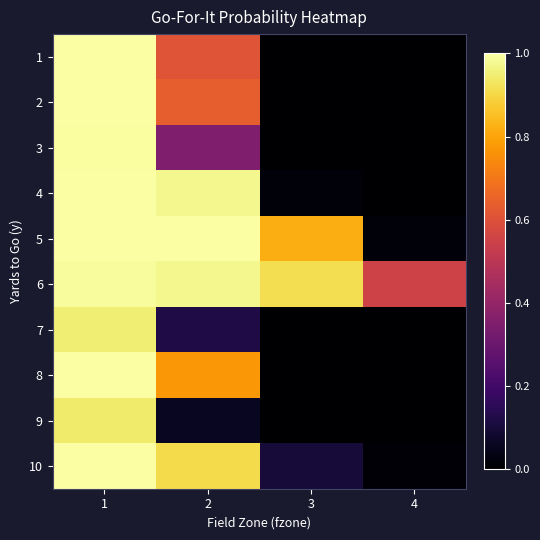

Reading right to left, what are all the values shown in this chart?

1: 4=0.0	3=0.0	2=0.6	1=1.0
2: 4=0.0	3=0.0	2=0.6	1=1.0
3: 4=0.0	3=0.0	2=0.4	1=1.0
4: 4=0.0	3=0.0	2=1.0	1=1.0
5: 4=0.0	3=0.8	2=1.0	1=1.0
6: 4=0.6	3=0.9	2=1.0	1=1.0
7: 4=0.0	3=0.0	2=0.1	1=1.0
8: 4=0.0	3=0.0	2=0.8	1=1.0
9: 4=0.0	3=0.0	2=0.1	1=0.9
10: 4=0.0	3=0.1	2=0.9	1=1.0